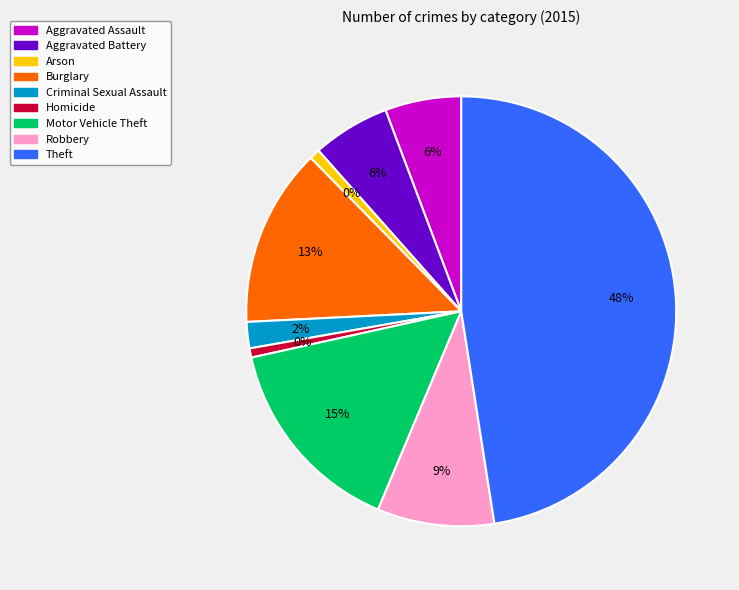

What percentage is the Criminal Sexual Assault slice, to the nearest percent?

2%